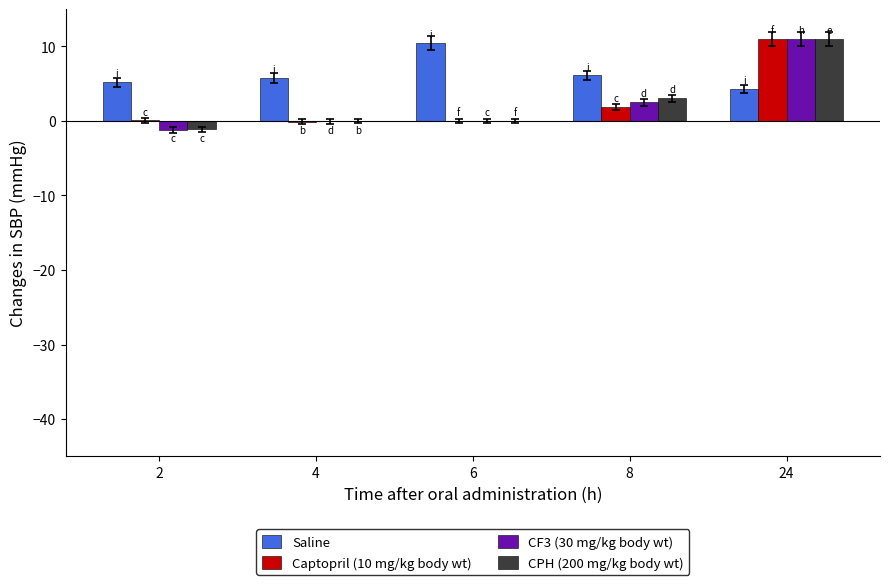

How many groups of bars are there?

5